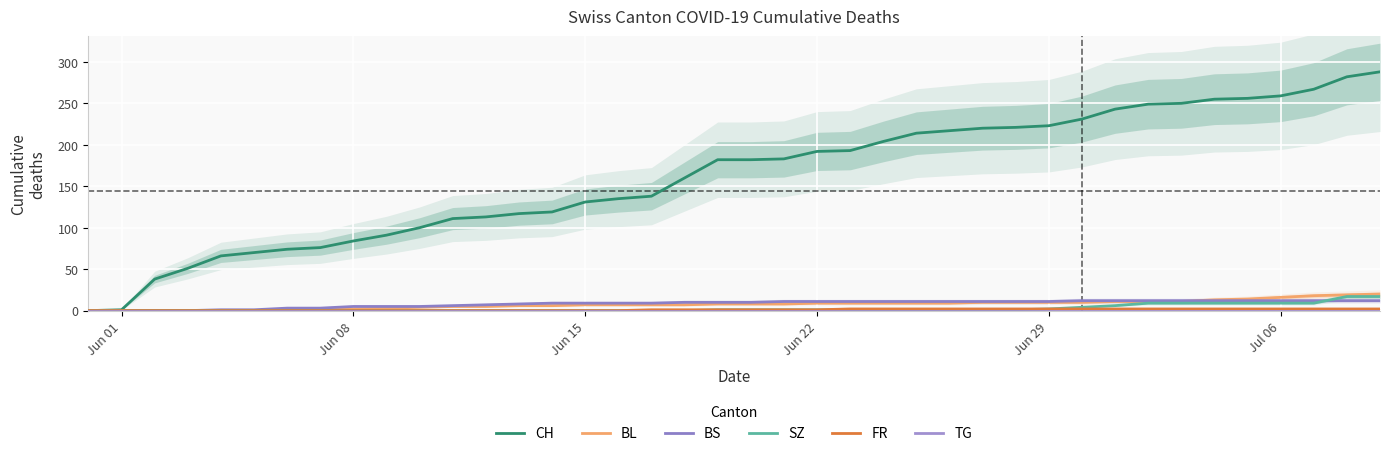

How many lines are shown in the chart?

6